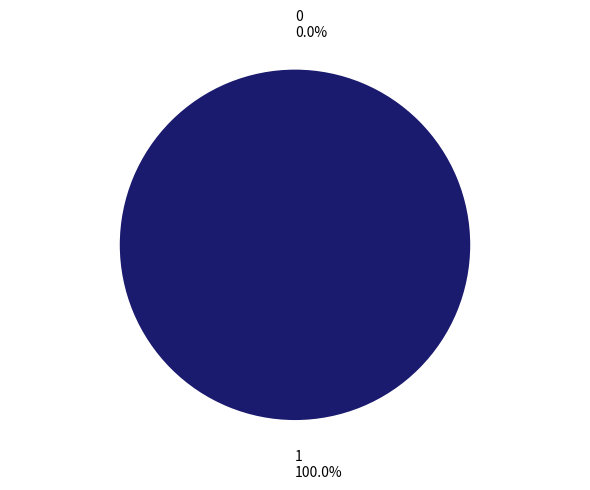

What is the change in value from 0 to 1?

+1